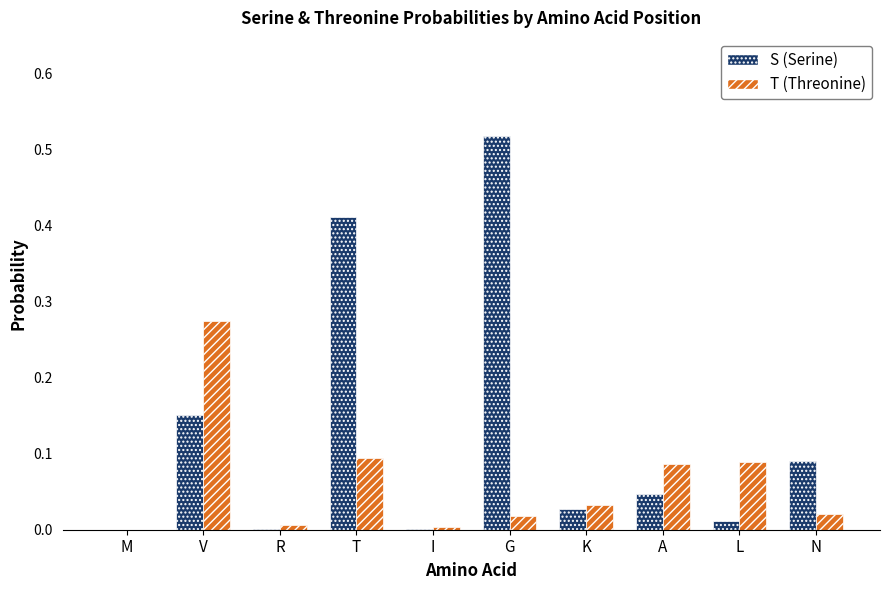

Are the bars horizontal?

No